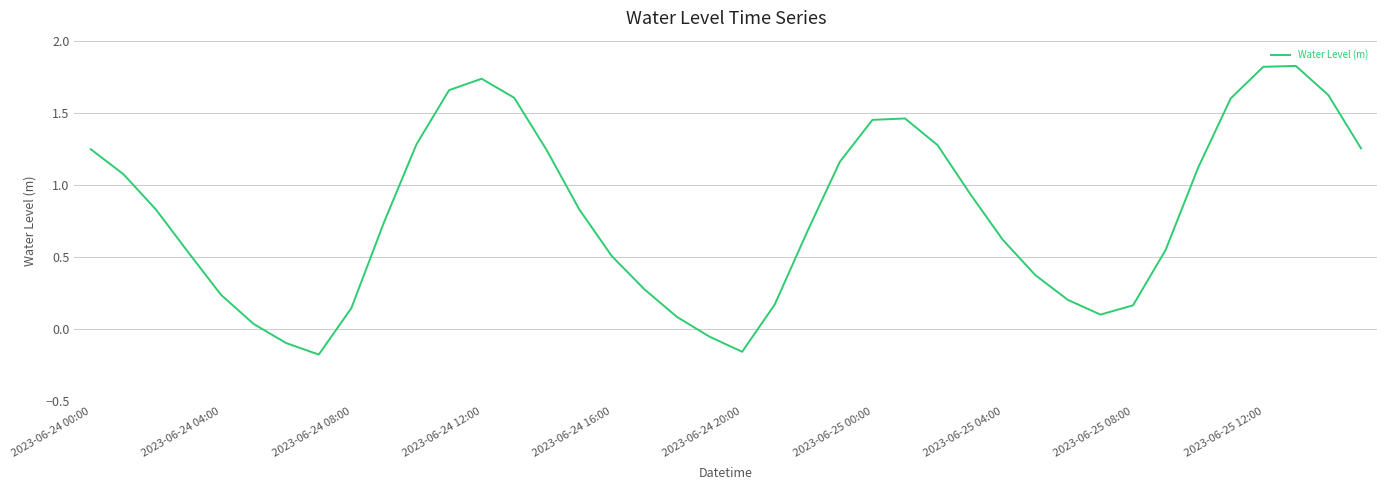

What is the difference between the maximum and minimum values?

2.0